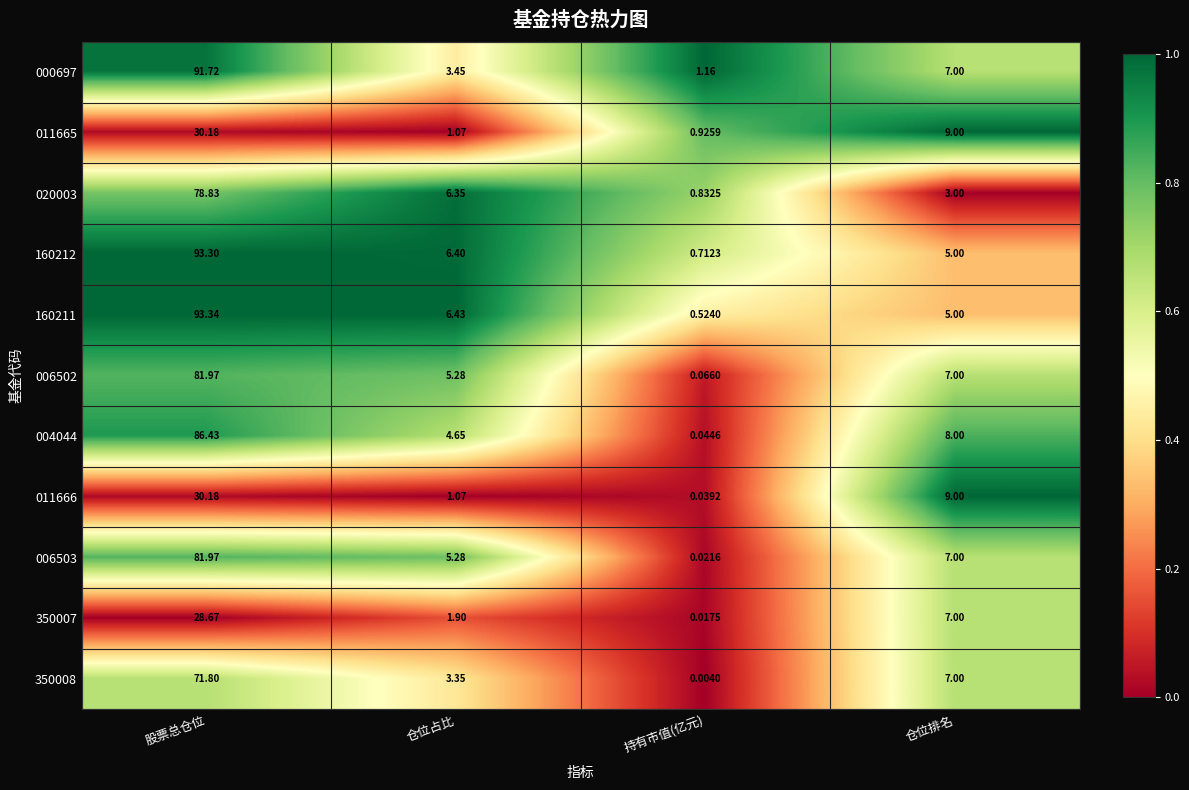

What is the difference between the highest and lowest values at 仓位排名?

6.0